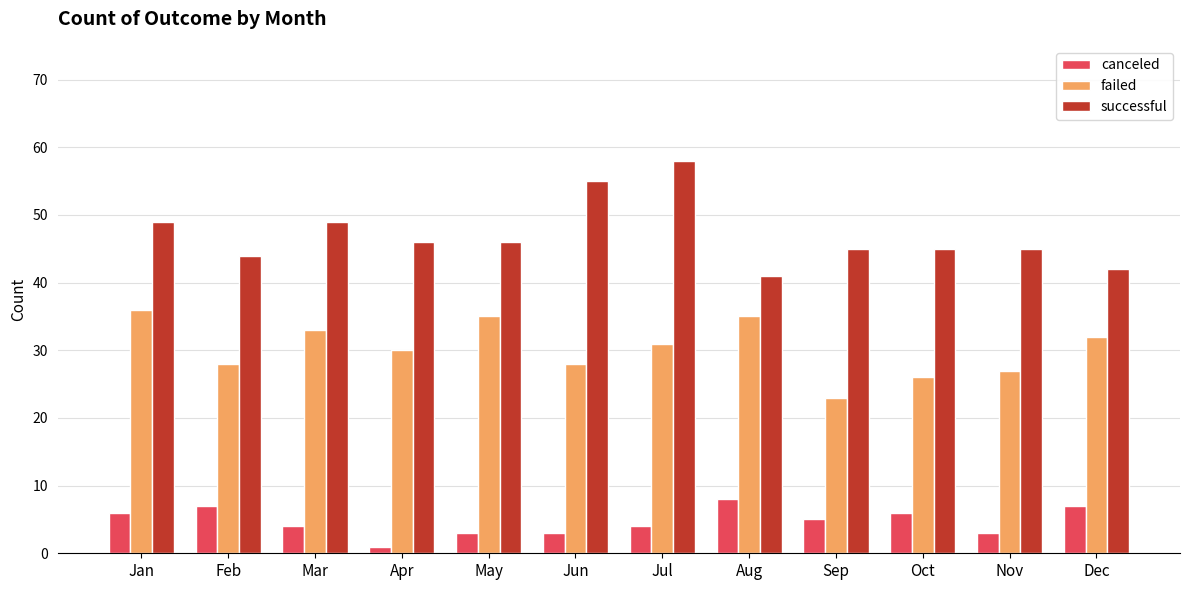

Which category has the highest value in the failed series?

Jan